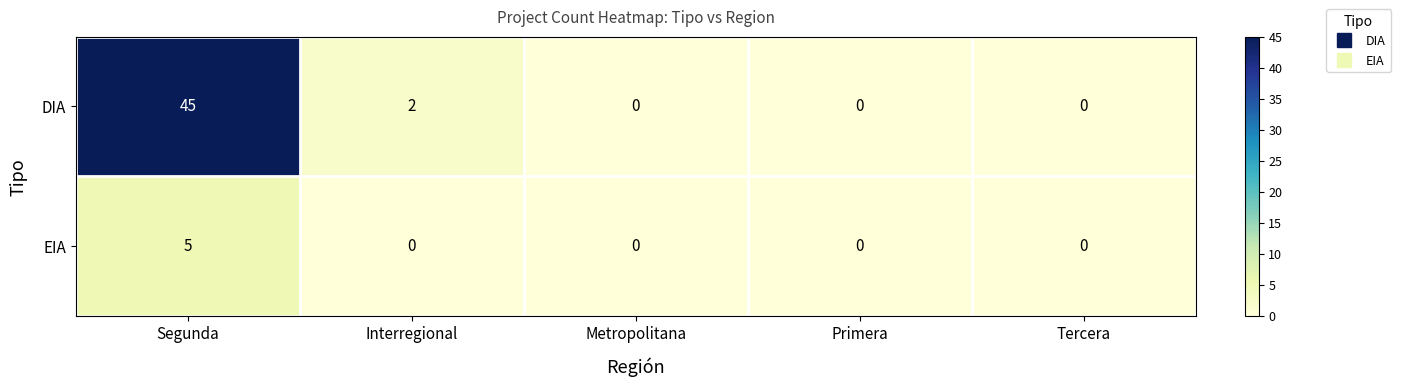

Is it true that EIA equals 8 at Segunda?

False